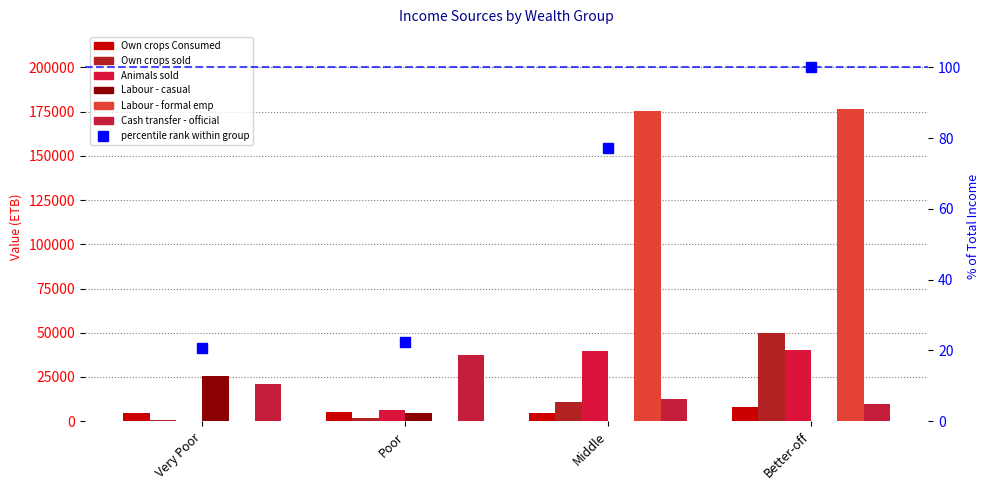

Where is Labour - formal emp nearest to the value 88145?

Middle